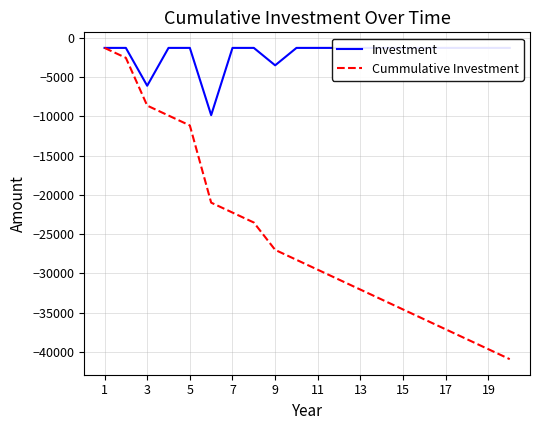

Rank the series by their average value, from lowest to highest.

Cummulative Investment, Investment